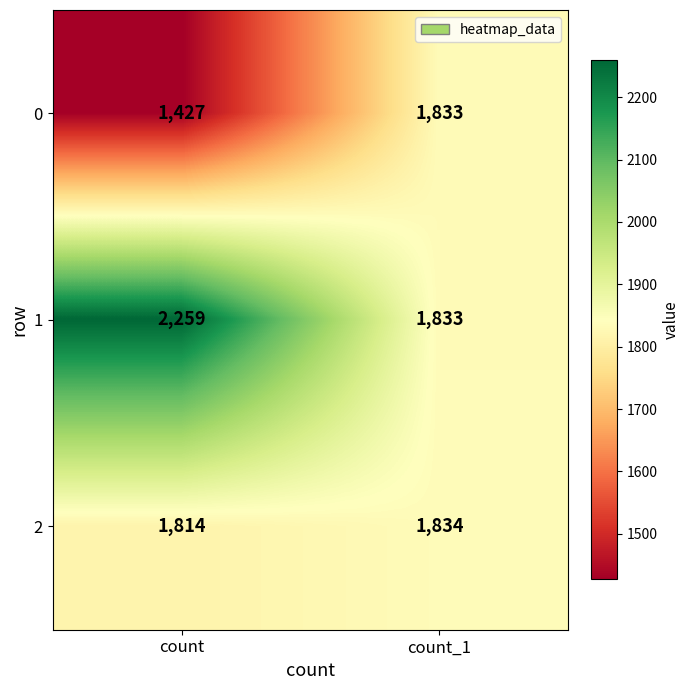

What is the difference between the maximum and minimum values in the 2 series?

20